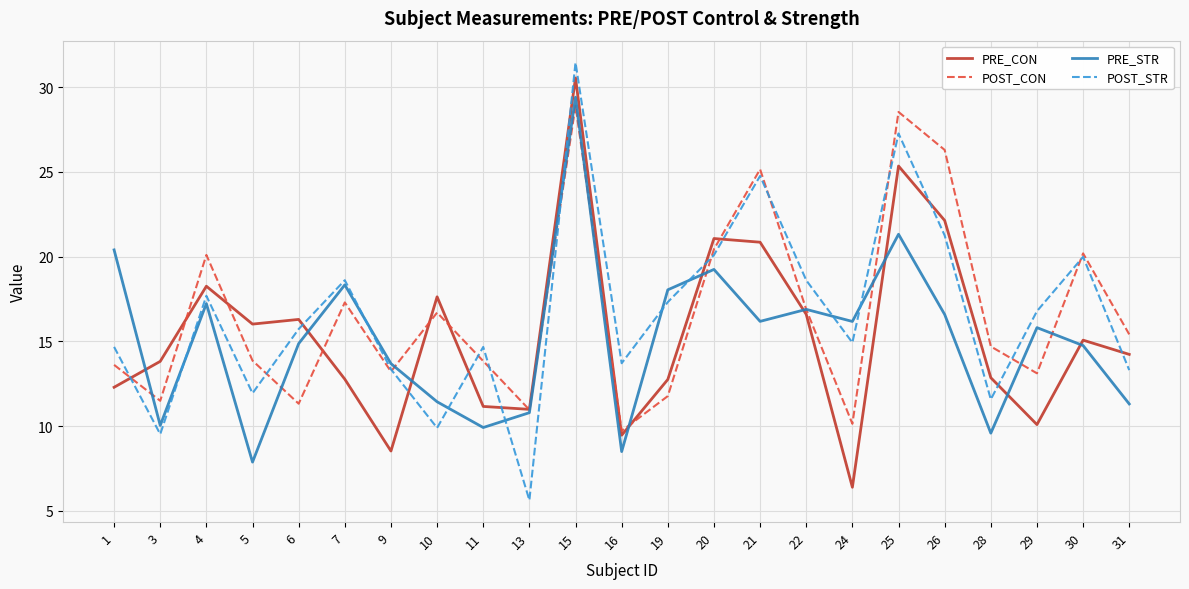

Where do POST_CON and PRE_STR first cross each other?

1 and 3